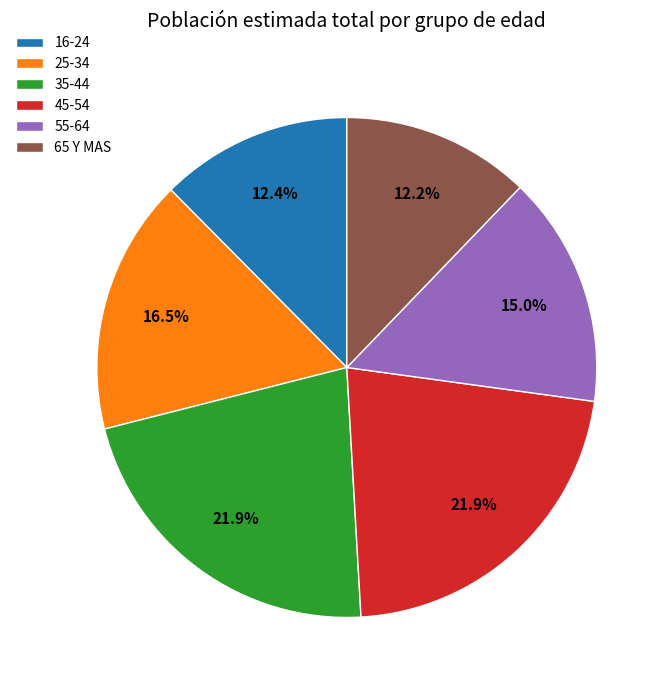

What percentage is the 45-54 slice, to the nearest percent?

22%